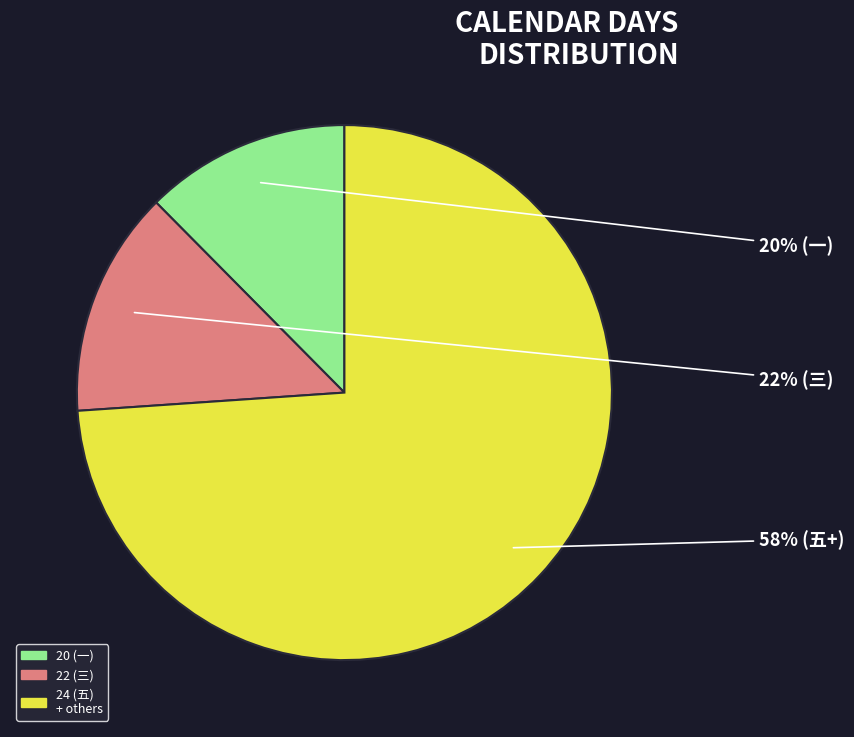

Is it true that 20 (一) is 12% of the pie?

True